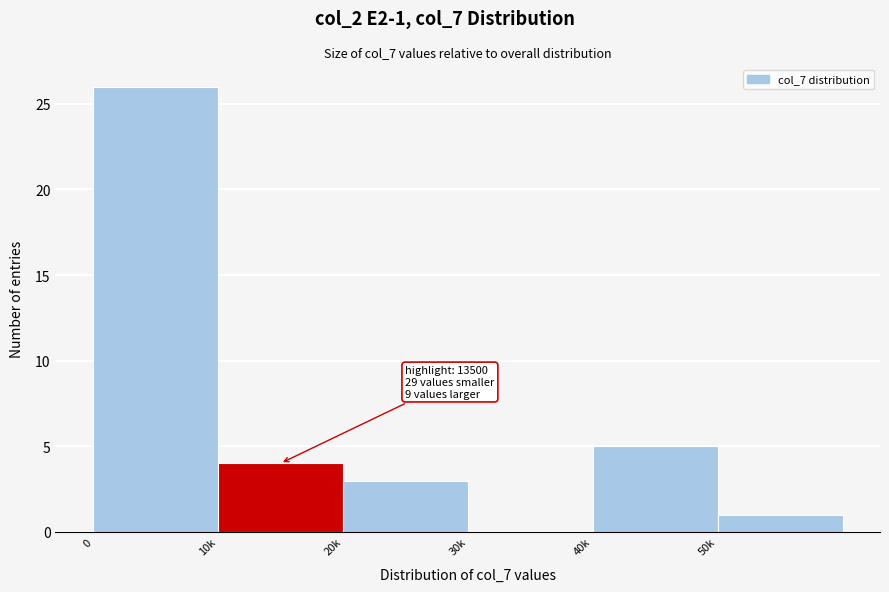

Reading left to right, transcribe all the data shown in this chart.

0=26	10k=4	20k=3	30k=0	40k=5	50k=1